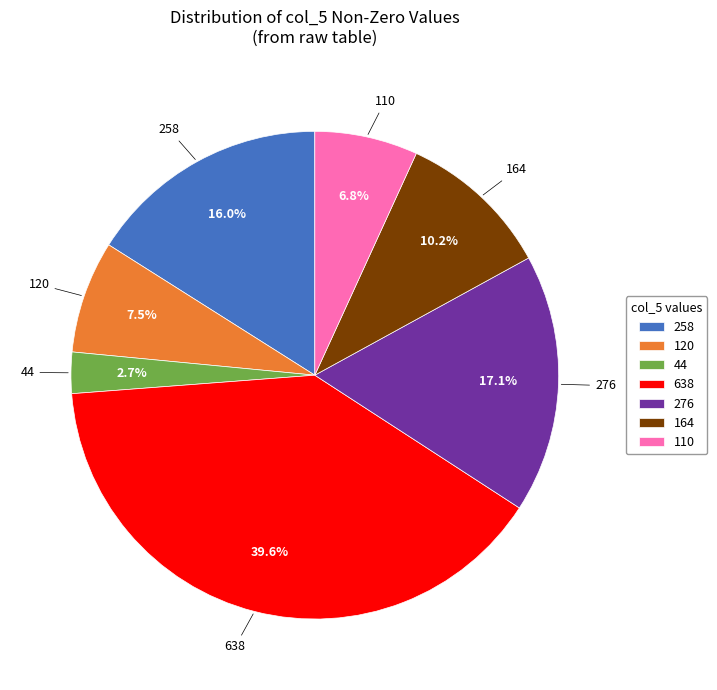

How much of the chart is everything except 276?

82.9%